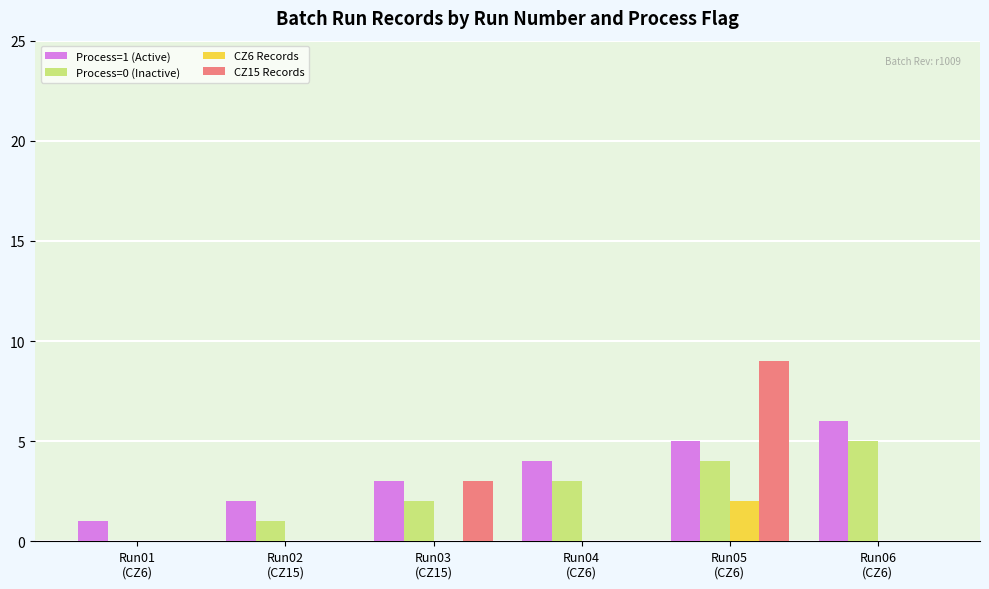

Which series has the largest total across all categories?

Process=1 (Active)